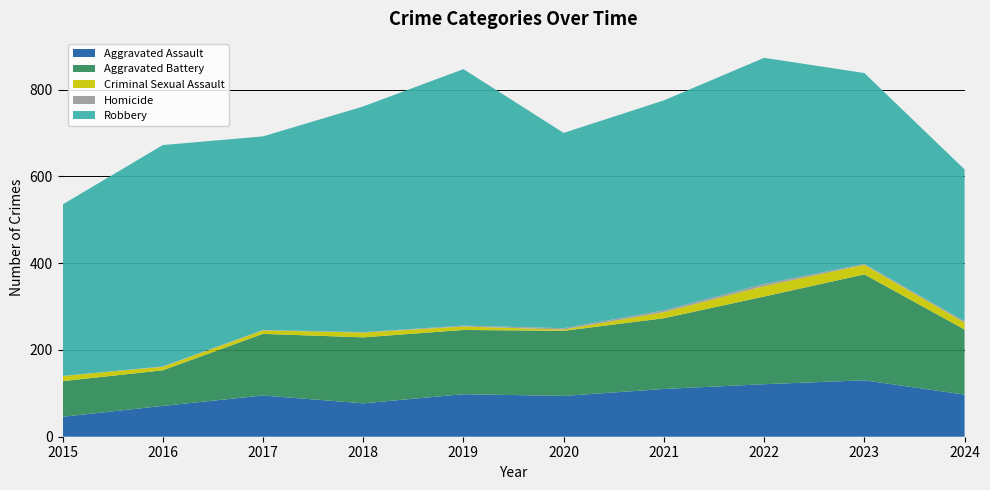

Reading left to right, extract all data points from this chart.

Aggravated Assault: 2015=46	2016=71	2017=95	2018=77	2019=98	2020=94	2021=110	2022=121	2023=130	2024=97
Aggravated Battery: 2015=82	2016=82	2017=142	2018=152	2019=148	2020=150	2021=163	2022=202	2023=244	2024=150
Criminal Sexual Assault: 2015=12	2016=8	2017=8	2018=11	2019=8	2020=3	2021=14	2022=24	2023=22	2024=16
Homicide: 2015=0	2016=1	2017=1	2018=1	2019=2	2020=3	2021=4	2022=5	2023=2	2024=3
Robbery: 2015=395	2016=510	2017=446	2018=520	2019=591	2020=450	2021=484	2022=521	2023=440	2024=350